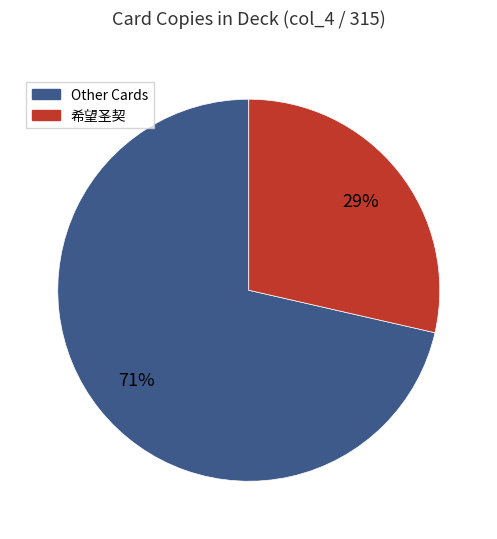

Is there any slice that represents more than half of the pie?

Yes